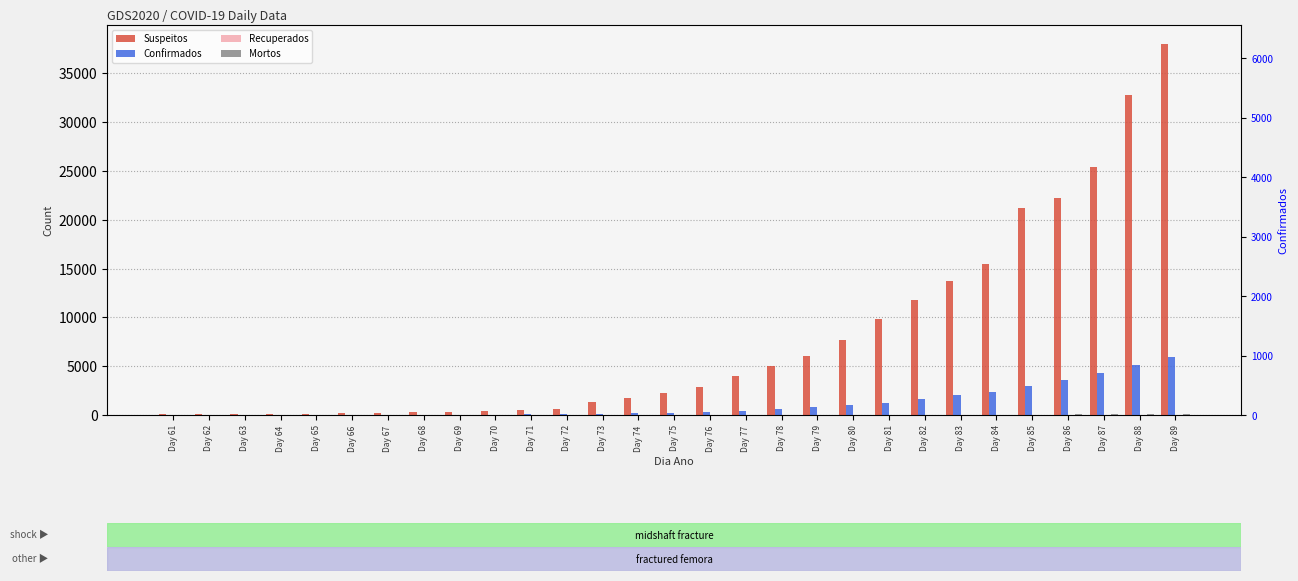

At which label does Suspeitos reach its peak?

Day 89